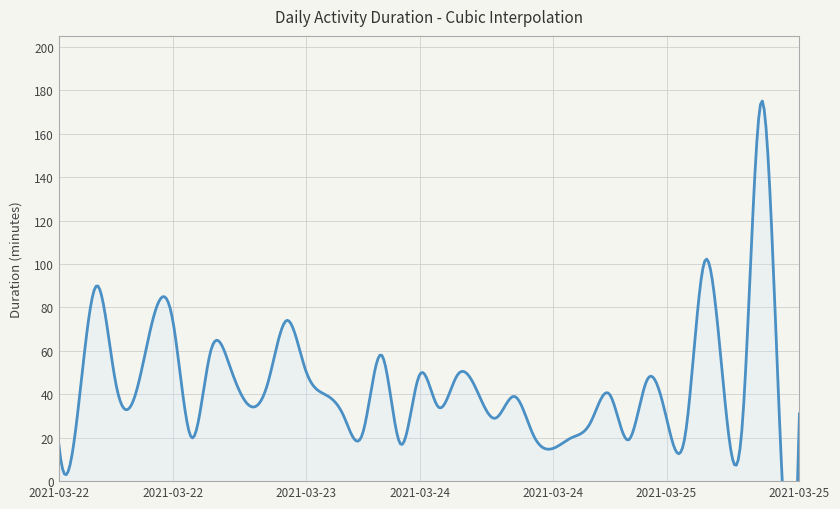

What is the value of the 30th point from the left?

40